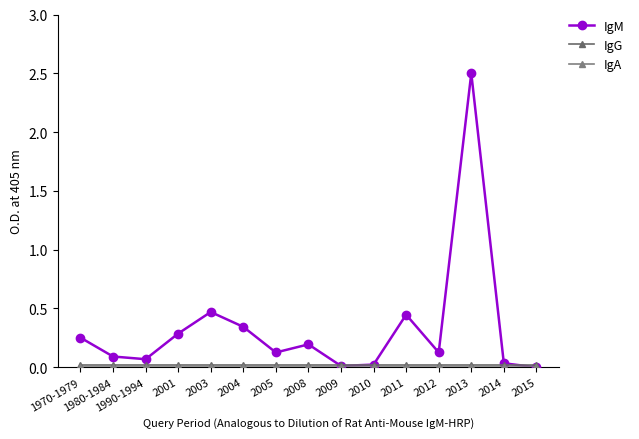

Which has a higher value, 2013 or 2005?

2013